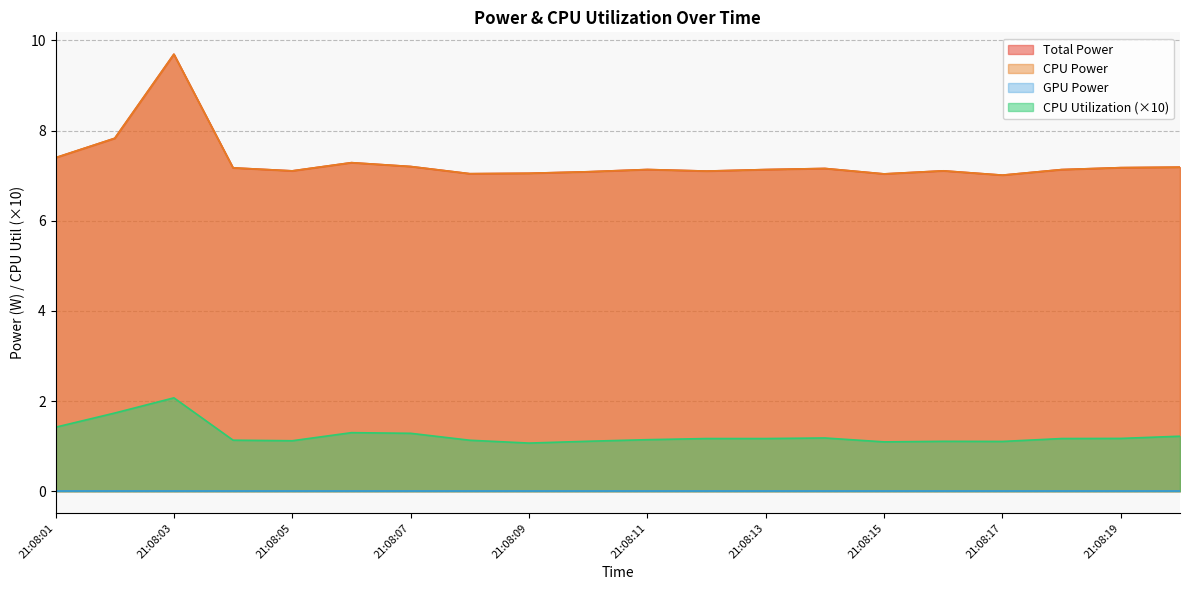

True or false: Total Power has a value of 4.7 at 21:08:09.

False